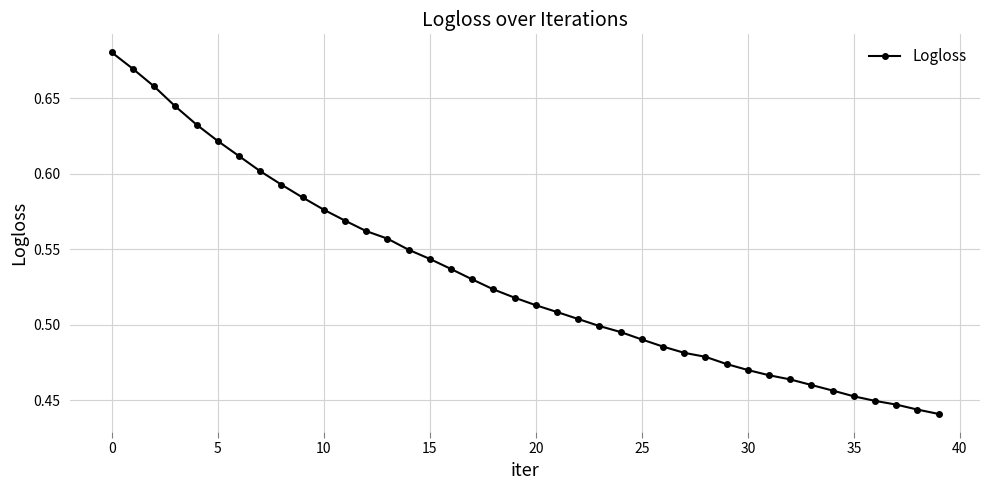

How many lines are shown in the chart?

1